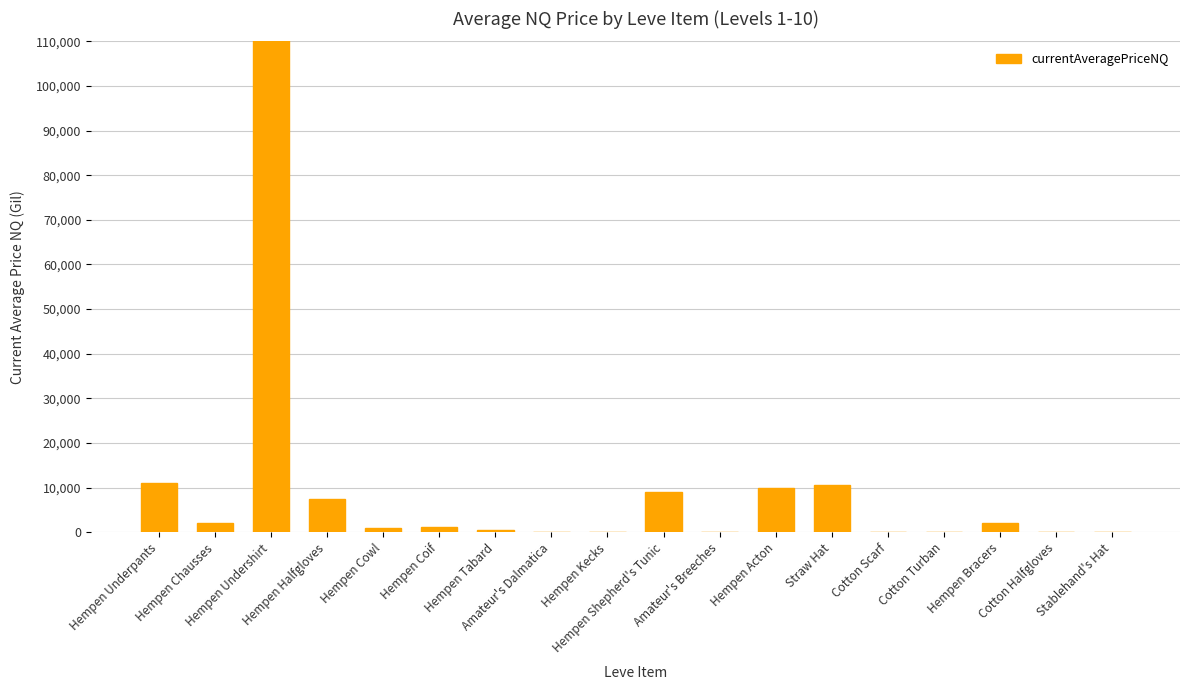

How many bars are there in total?

18